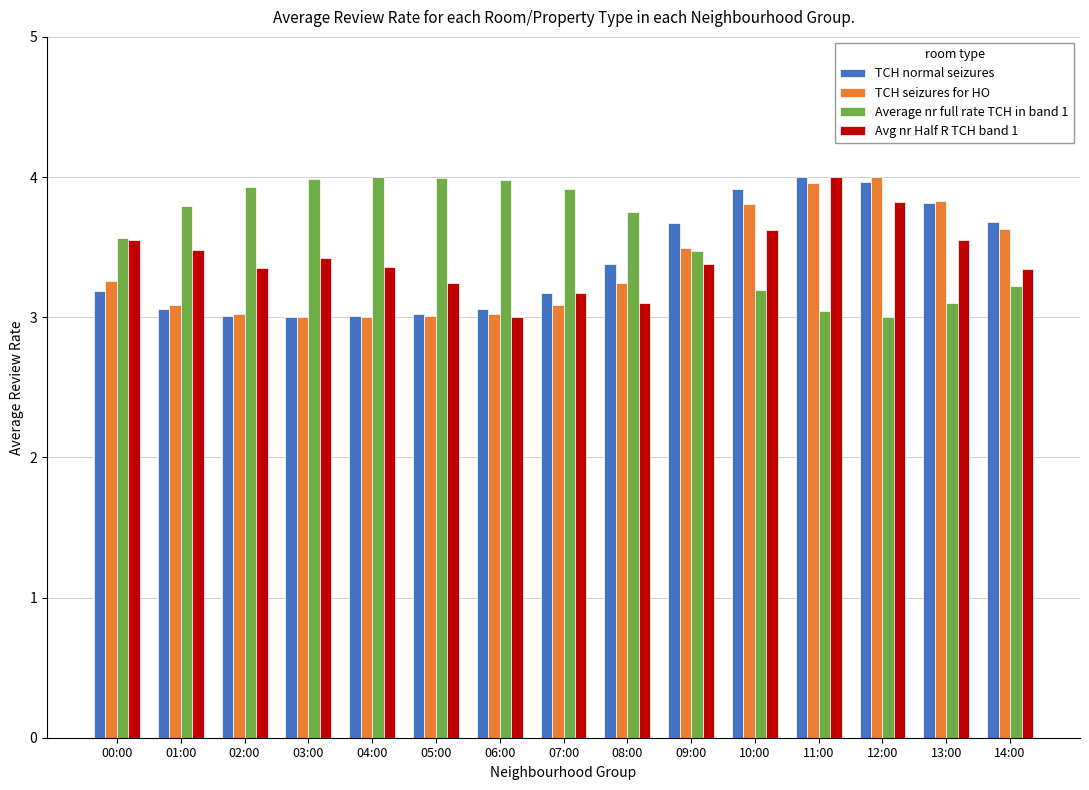

True or false: Avg nr Half R TCH band 1 has a value of 3.3 at 14:00.

True